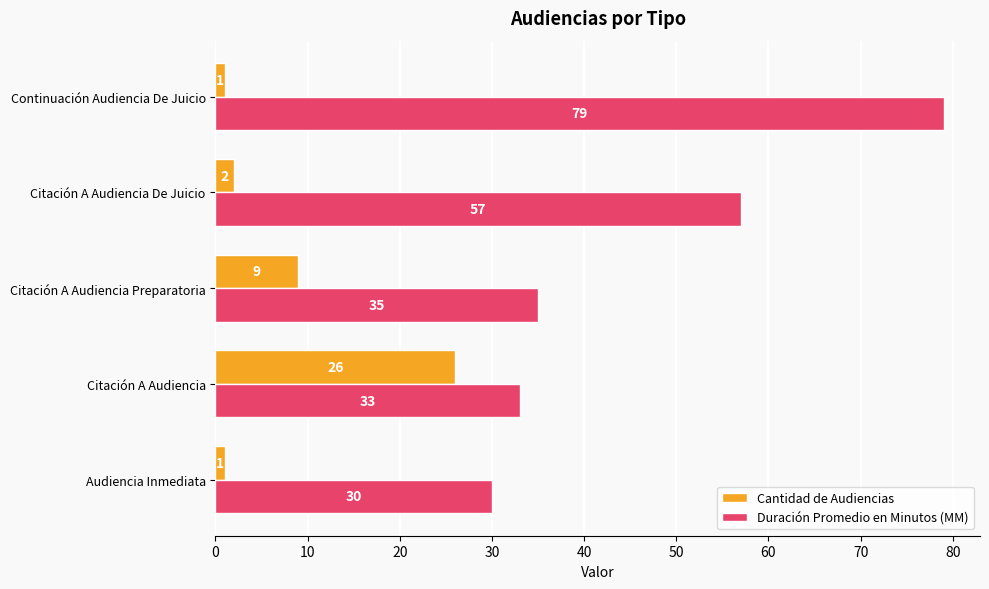

At which label does Cantidad de Audiencias reach its peak?

Citación A Audiencia